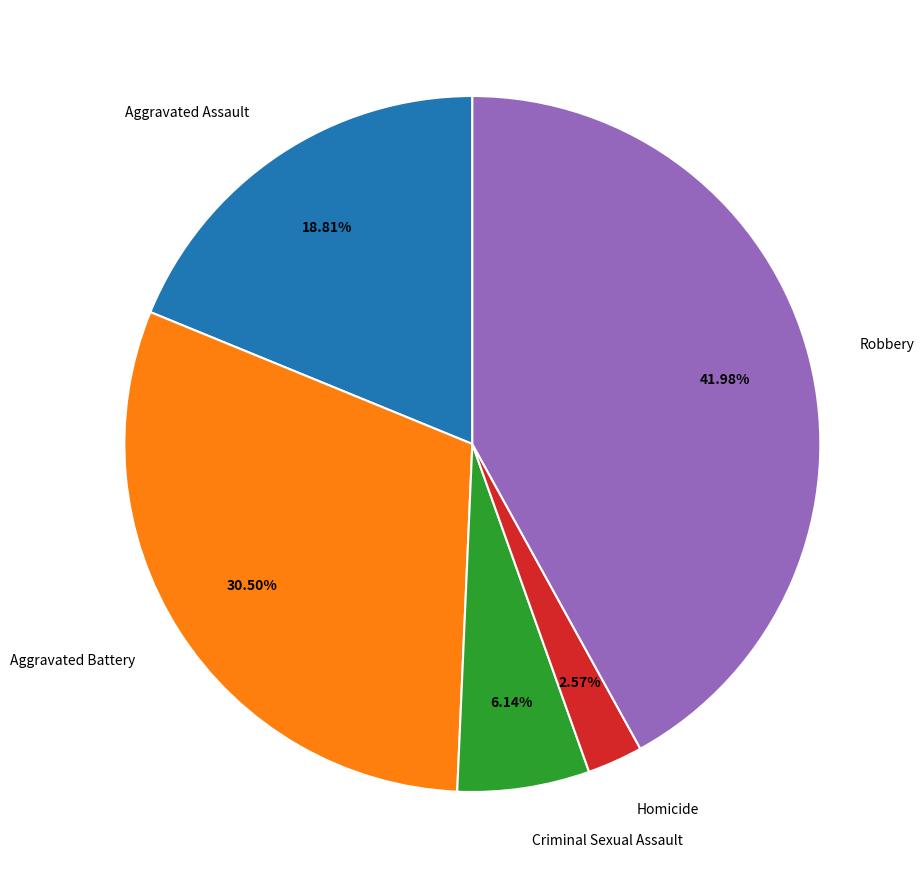

To the nearest percent, what is the difference between the Criminal Sexual Assault and Aggravated Assault slice percentages?

13%